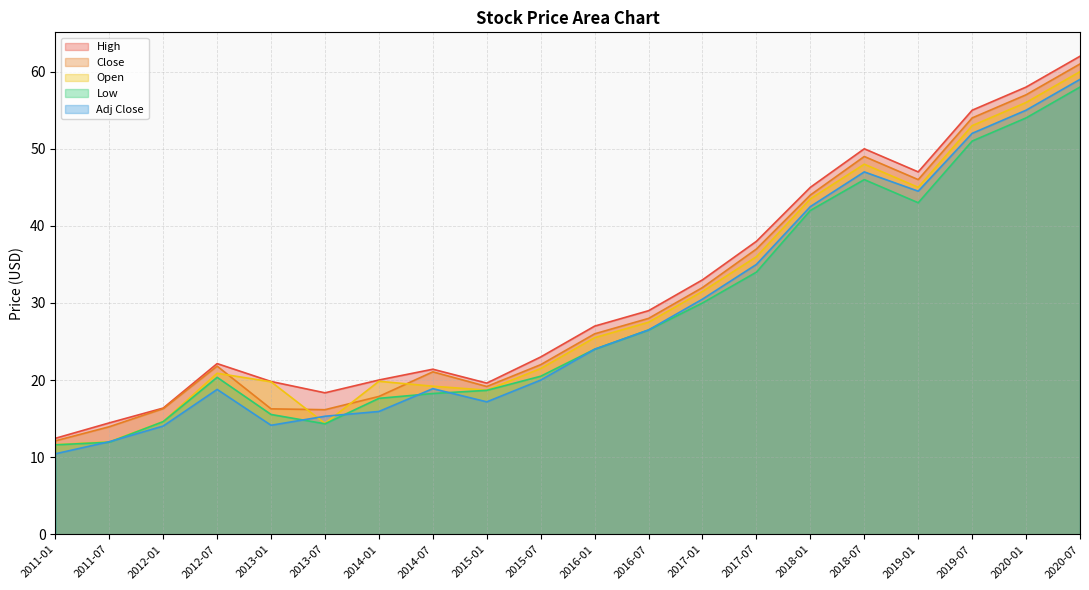

Which series has the largest total across all categories?

High